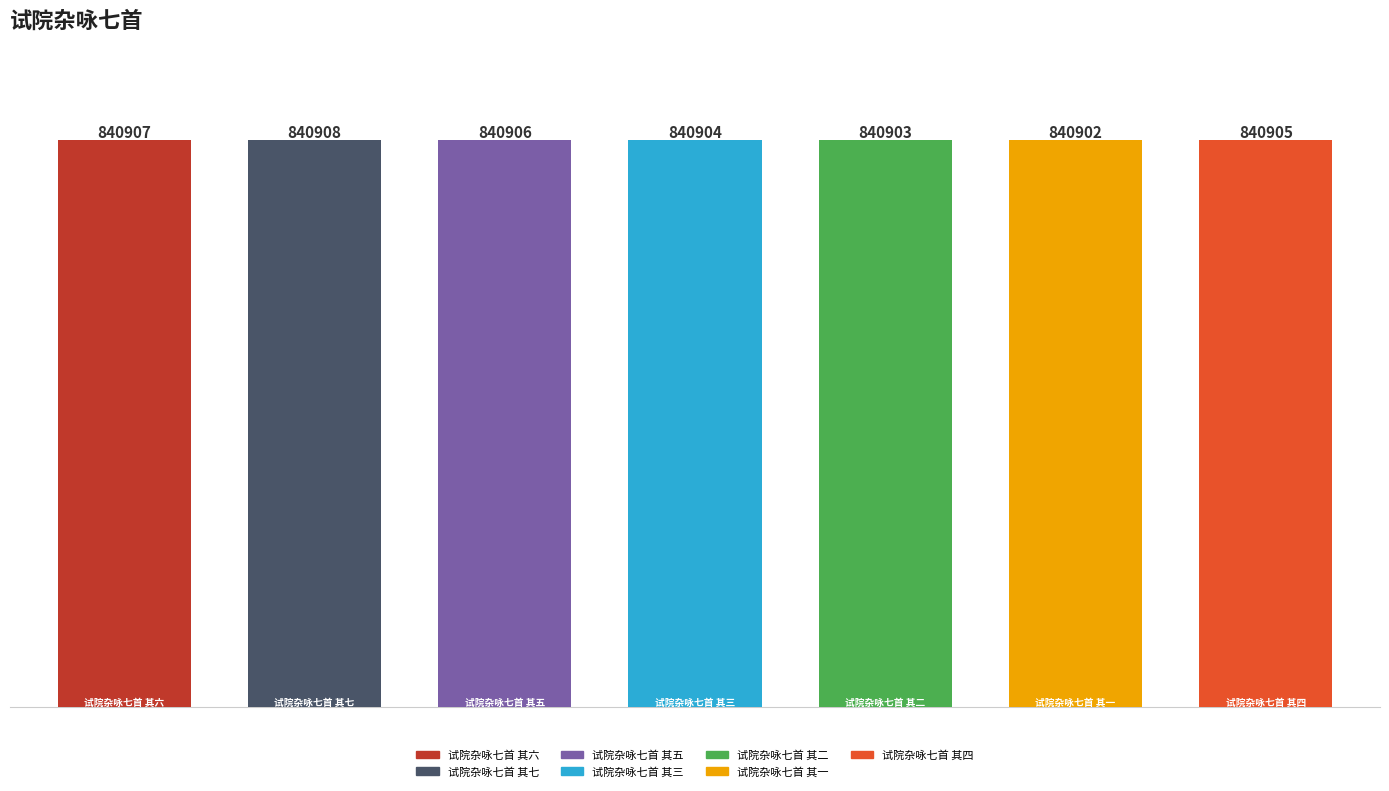

What position from the right is 试院杂咏七首 其二?

3